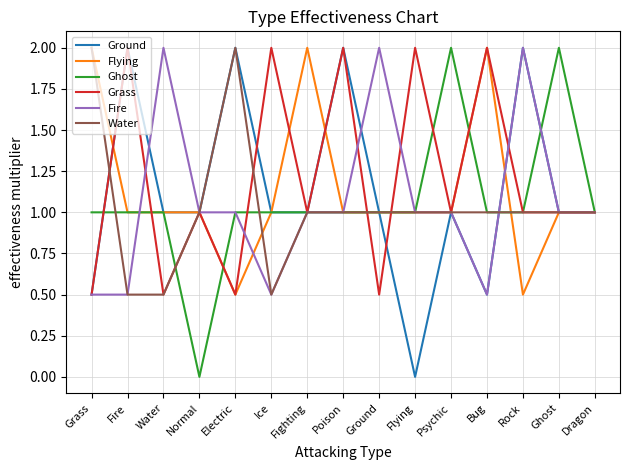

Reading right to left, list all the values displayed in this chart.

Ground: Dragon=1.0	Ghost=1.0	Rock=2.0	Bug=0.5	Psychic=1.0	Flying=0.0	Ground=1.0	Poison=2.0	Fighting=1.0	Ice=1.0	Electric=2.0	Normal=1.0	Water=1.0	Fire=2.0	Grass=0.5
Flying: Dragon=1.0	Ghost=1.0	Rock=0.5	Bug=2.0	Psychic=1.0	Flying=1.0	Ground=1.0	Poison=1.0	Fighting=2.0	Ice=1.0	Electric=0.5	Normal=1.0	Water=1.0	Fire=1.0	Grass=2.0
Ghost: Dragon=1.0	Ghost=2.0	Rock=1.0	Bug=1.0	Psychic=2.0	Flying=1.0	Ground=1.0	Poison=1.0	Fighting=1.0	Ice=1.0	Electric=1.0	Normal=0.0	Water=1.0	Fire=1.0	Grass=1.0
Grass: Dragon=1.0	Ghost=1.0	Rock=1.0	Bug=2.0	Psychic=1.0	Flying=2.0	Ground=0.5	Poison=2.0	Fighting=1.0	Ice=2.0	Electric=0.5	Normal=1.0	Water=0.5	Fire=2.0	Grass=0.5
Fire: Dragon=1.0	Ghost=1.0	Rock=2.0	Bug=0.5	Psychic=1.0	Flying=1.0	Ground=2.0	Poison=1.0	Fighting=1.0	Ice=0.5	Electric=1.0	Normal=1.0	Water=2.0	Fire=0.5	Grass=0.5
Water: Dragon=1.0	Ghost=1.0	Rock=1.0	Bug=1.0	Psychic=1.0	Flying=1.0	Ground=1.0	Poison=1.0	Fighting=1.0	Ice=0.5	Electric=2.0	Normal=1.0	Water=0.5	Fire=0.5	Grass=2.0